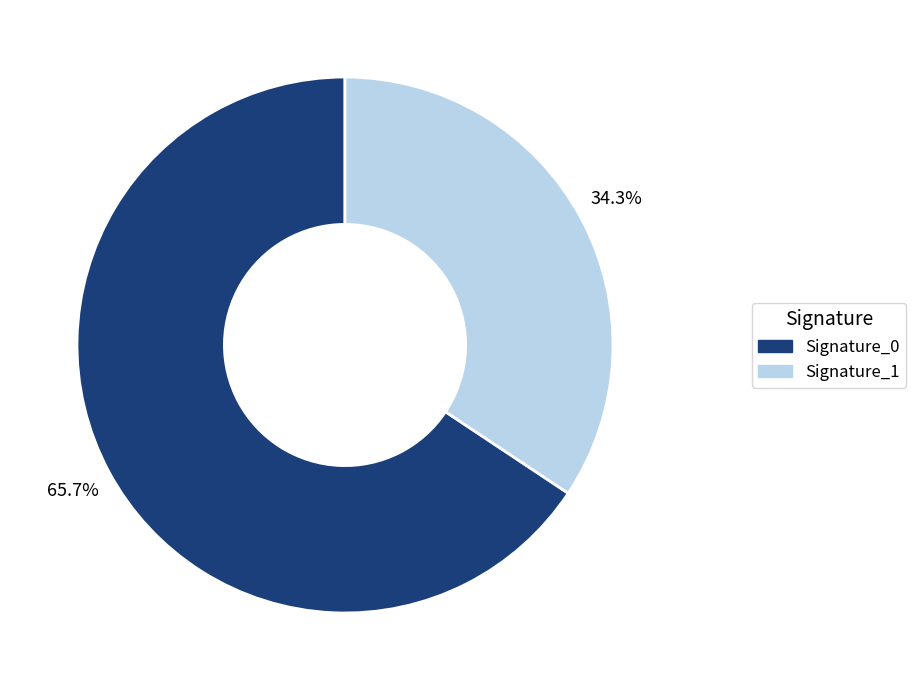

Is there a majority slice in this chart?

Yes